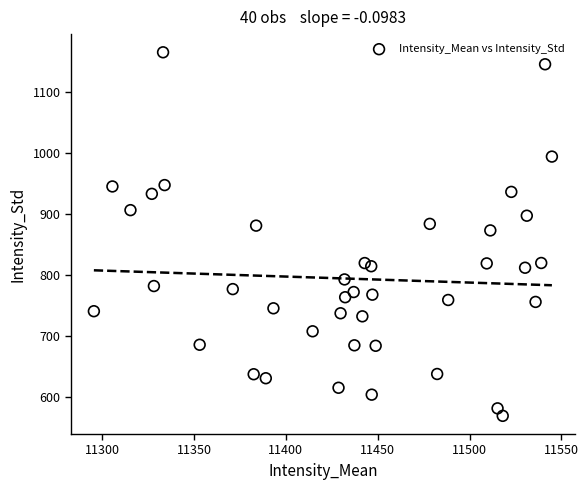

What is the range of X values (max minus min)?

249.3